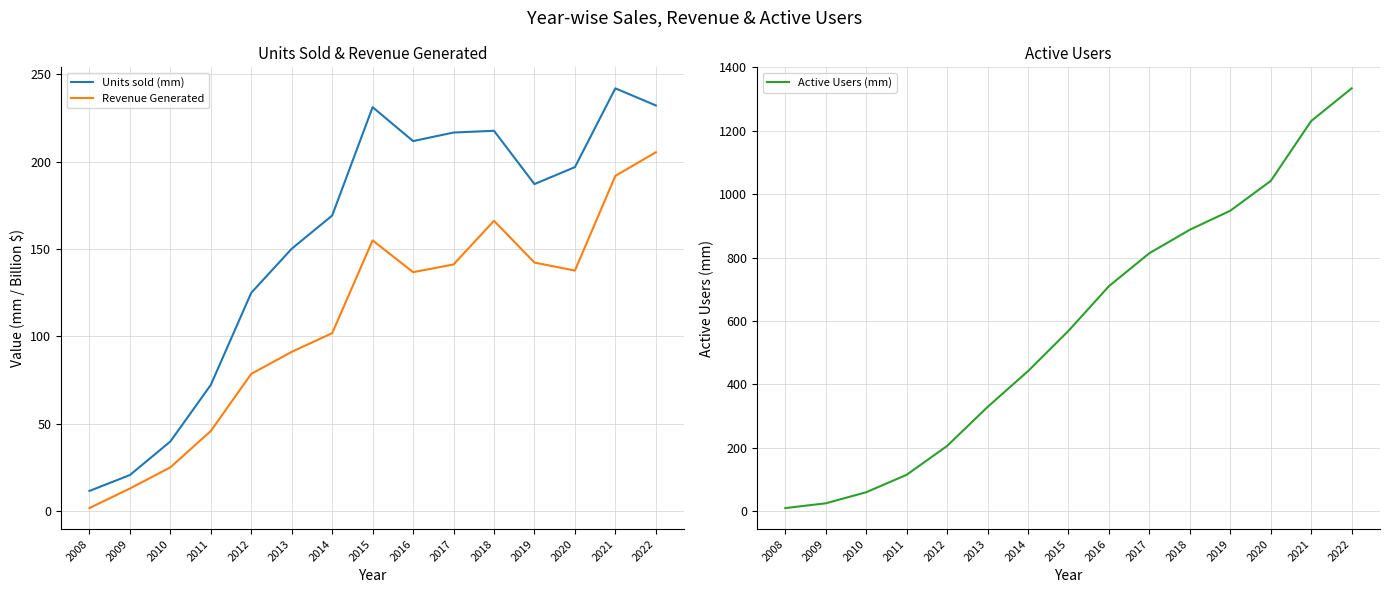

At how many categories does at least one series exceed 1331?

1